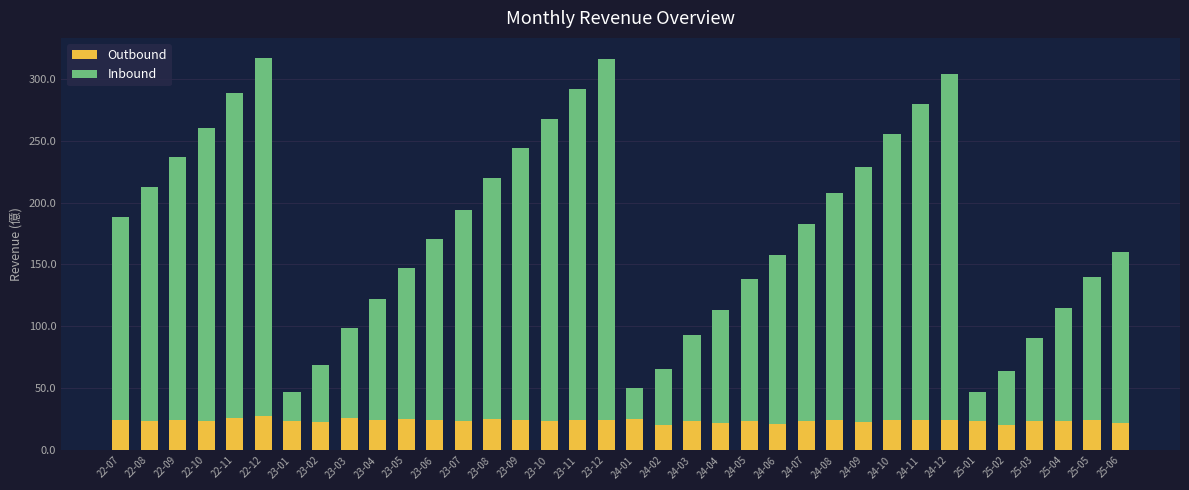

What is the total value across all series at 23-09?

243.9